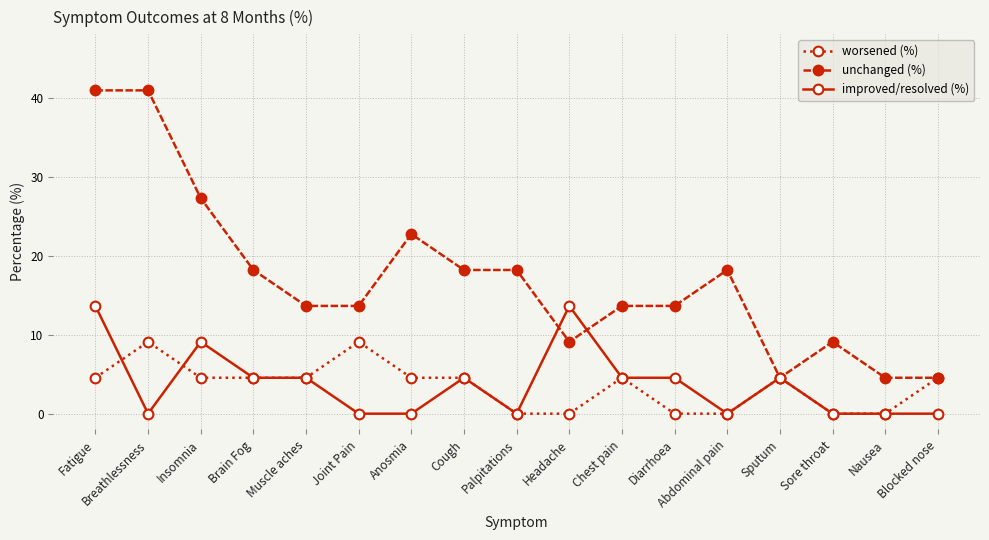

At which category does improved/resolved (%) reach its first local valley?

Breathlessness